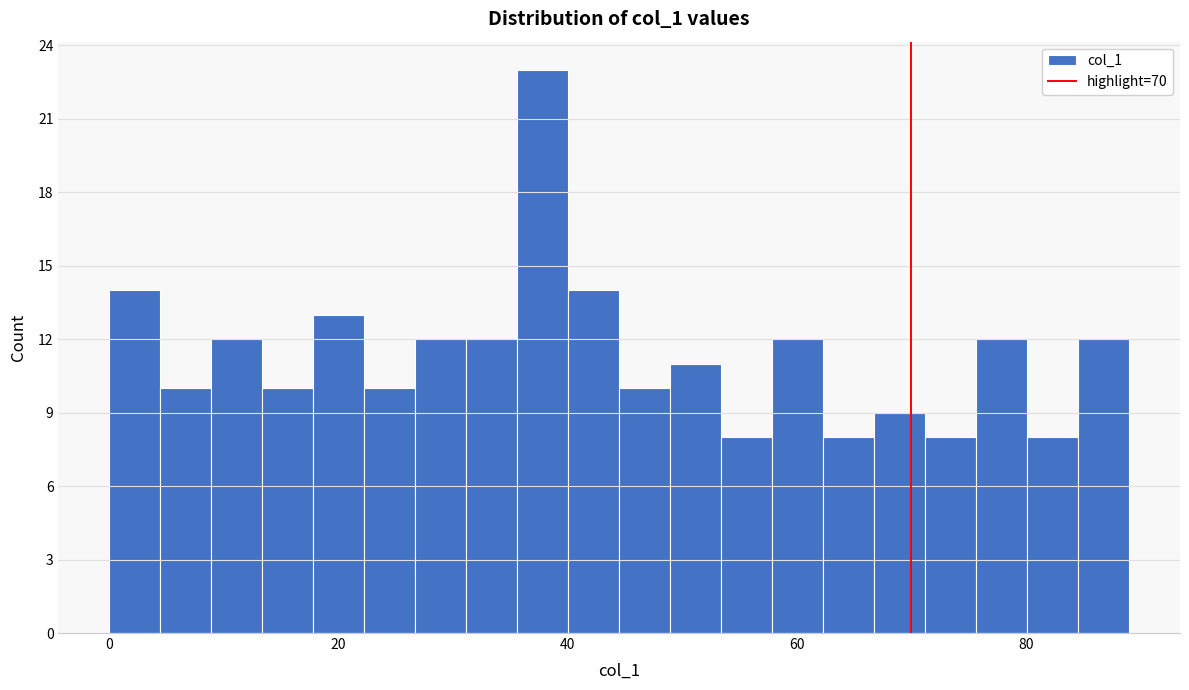

Read against the x-axis, roughly where is the centre of the tallest bar?

38